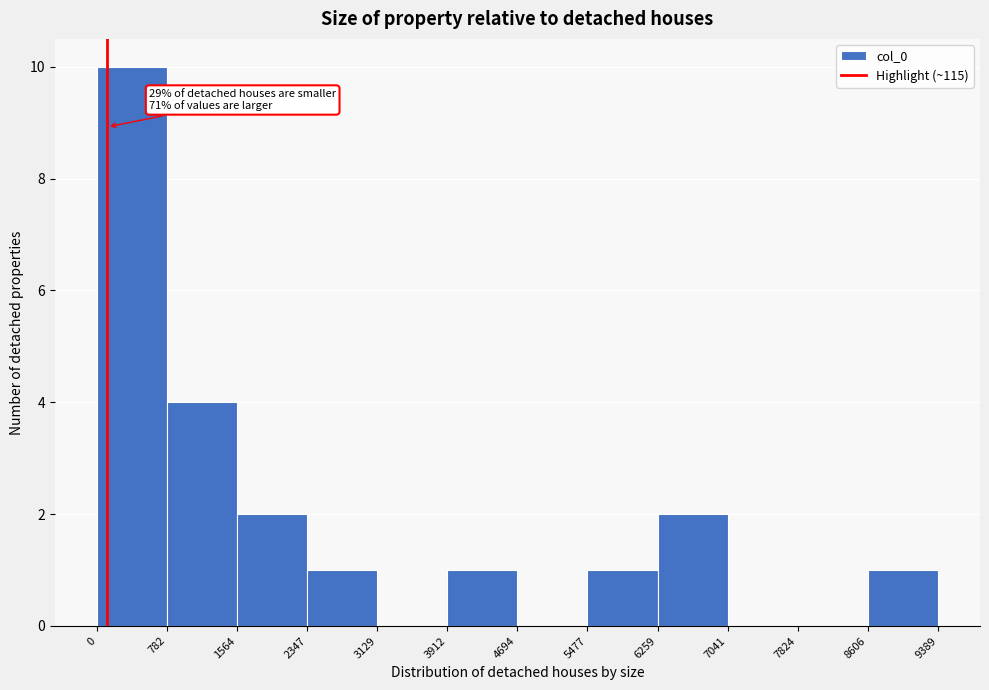

Which range on the x-axis has the tallest bar?

0 to 782